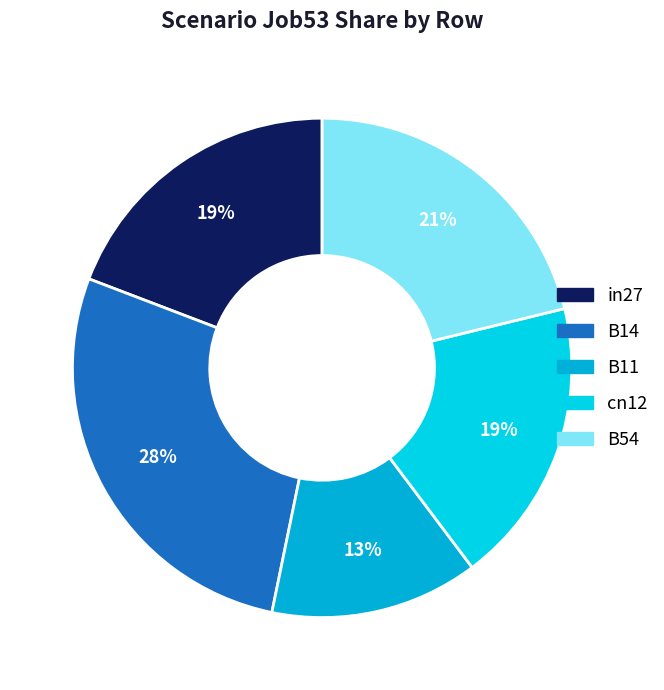

How many slices are in this pie chart?

5